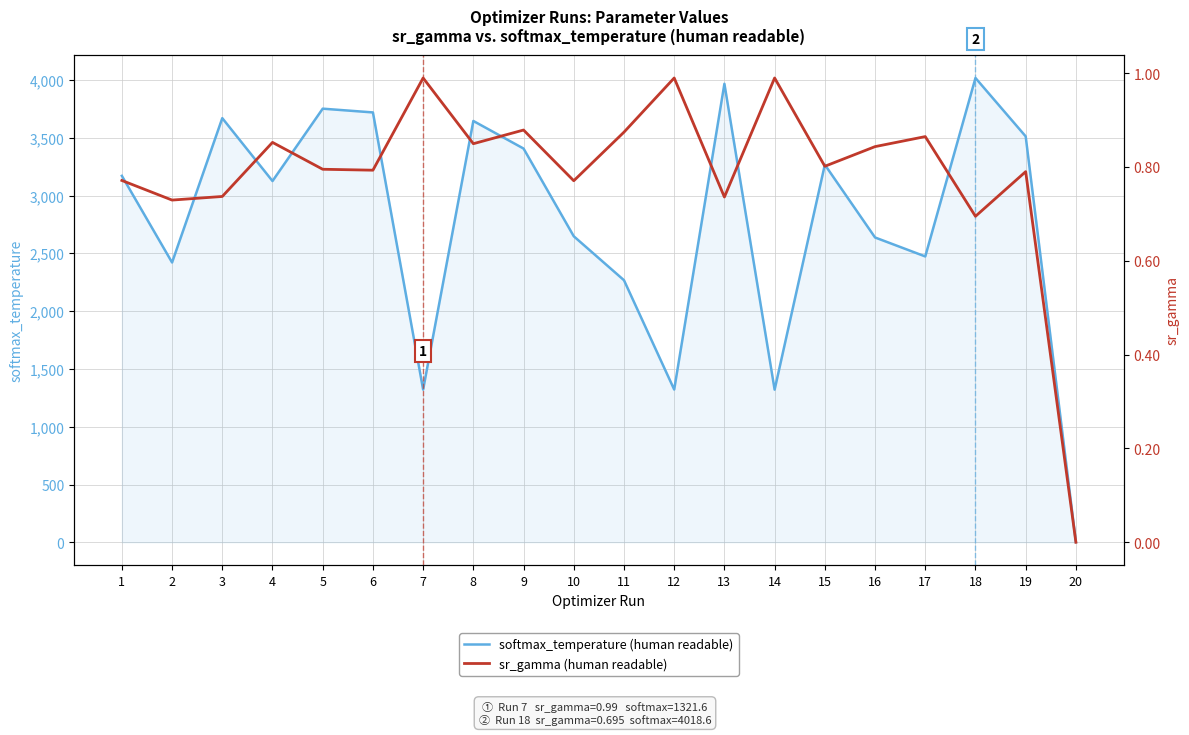

At which label is softmax_temperature (human readable) closest to 2010?

11